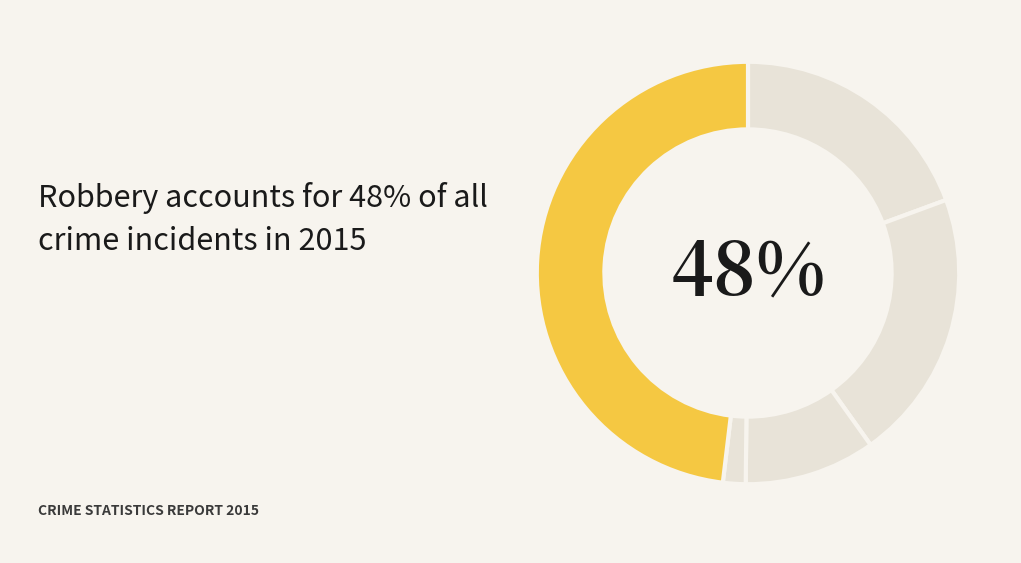

How many segments does this pie chart have?

5